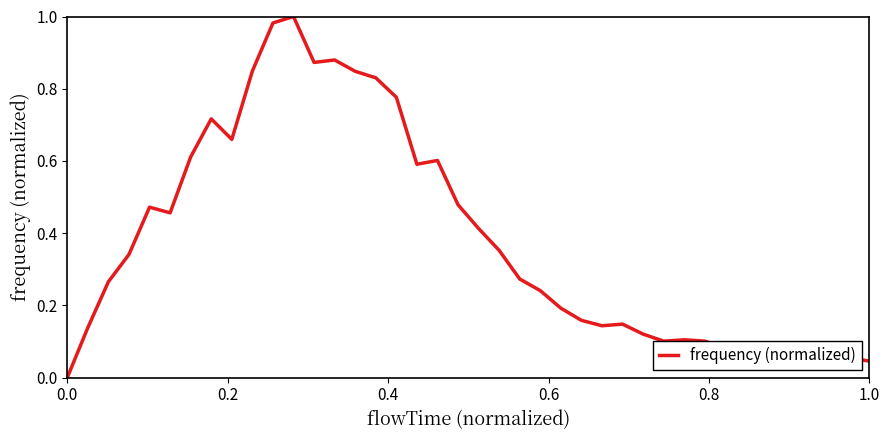

How many series are shown in this chart?

1